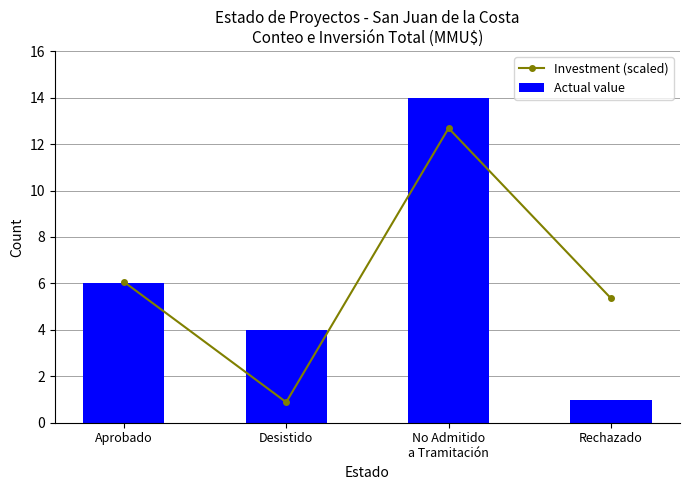

True or false: Actual value has a value of 14.0 at No Admitido
a Tramitación.

True